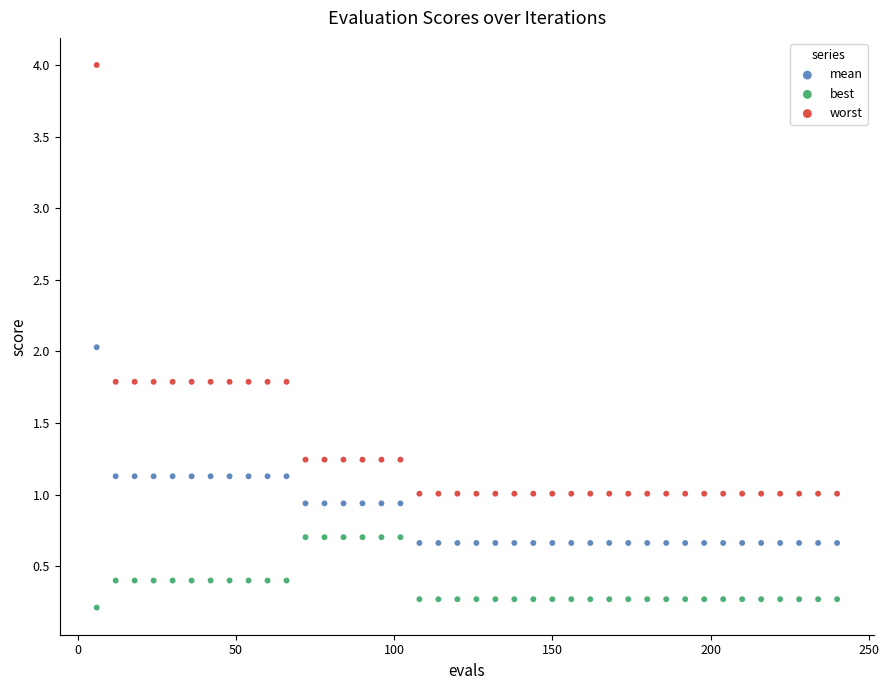

Which series has the widest spread of Y values?

worst